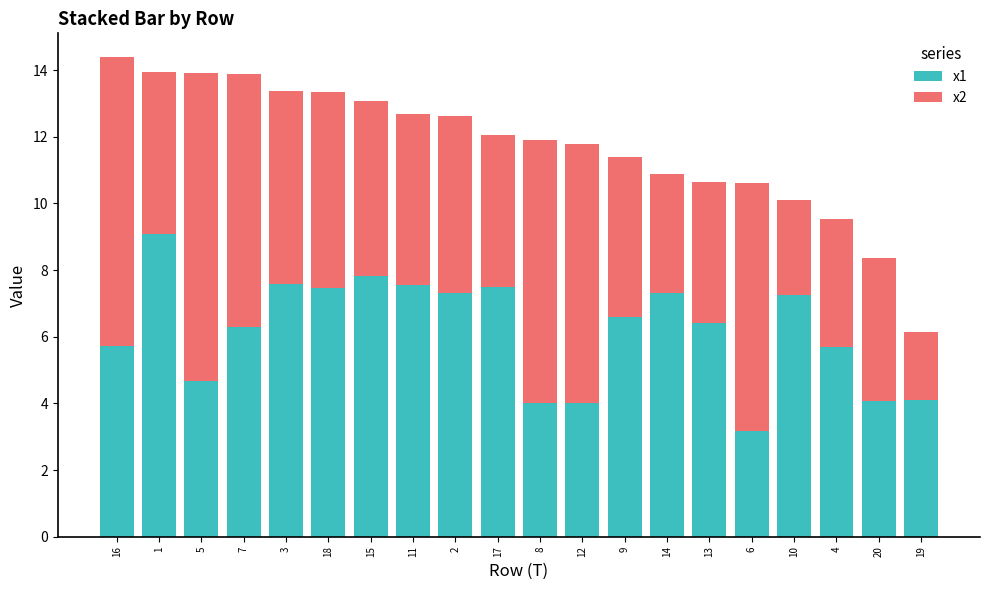

At which label does x1 reach its minimum?

6